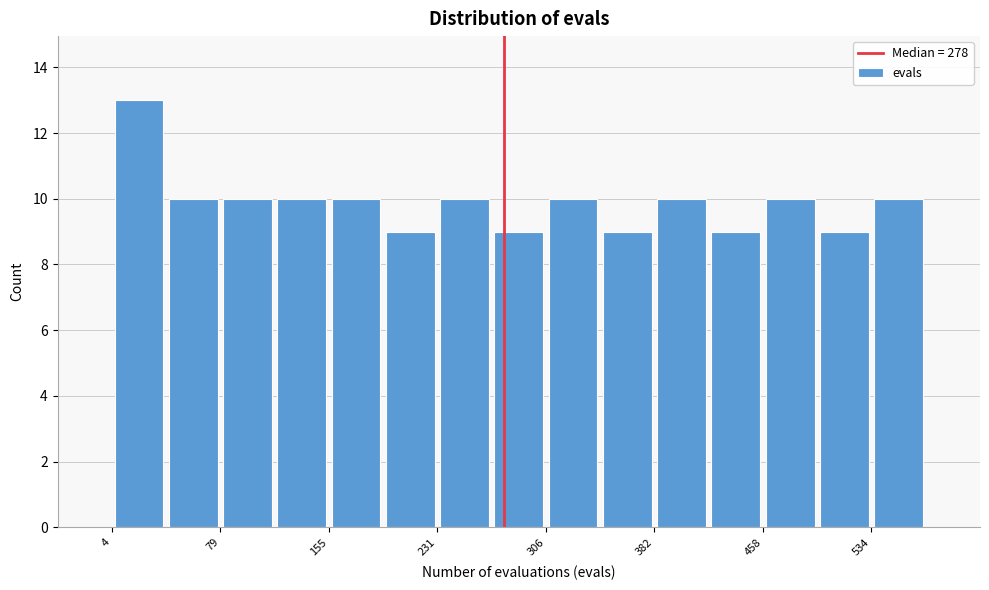

Around what value on the x-axis is the tallest bar? Give the approximate position of its centre, as read against the axis.

20